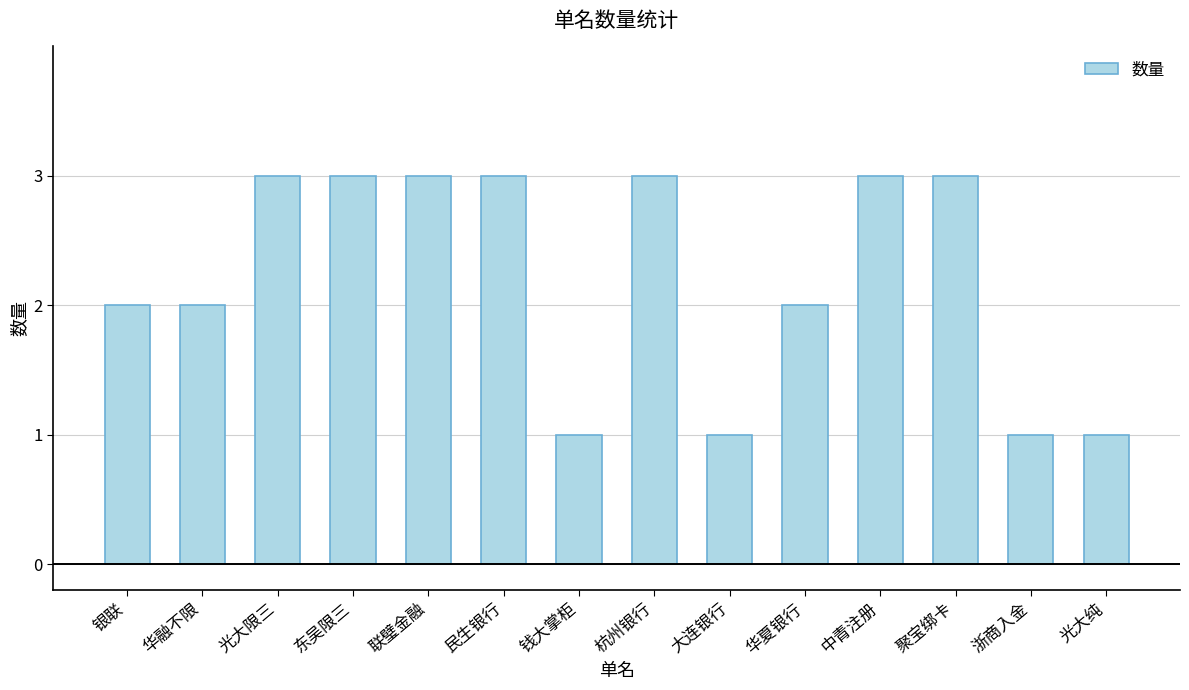

The value at 银联 is 2. True or false?

True